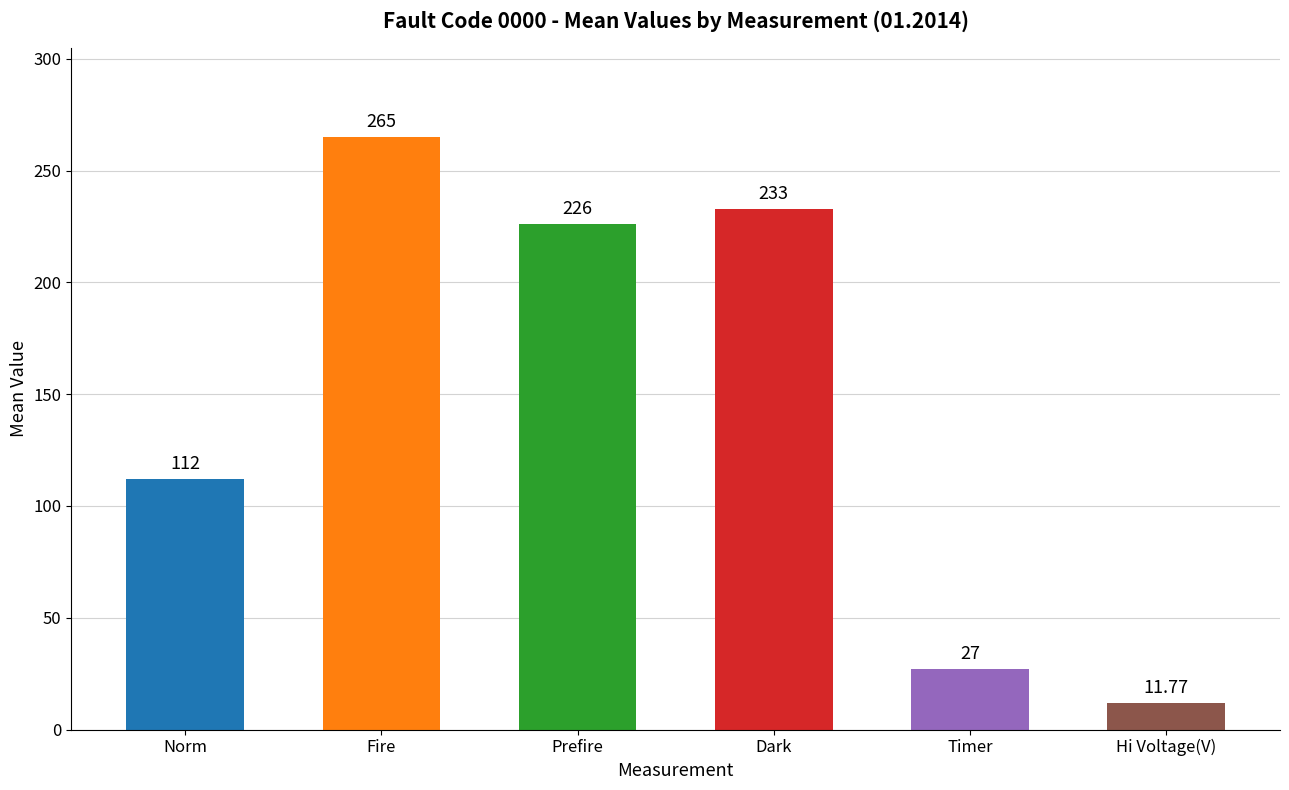

What is the label of the 2nd bar from the right?

Timer